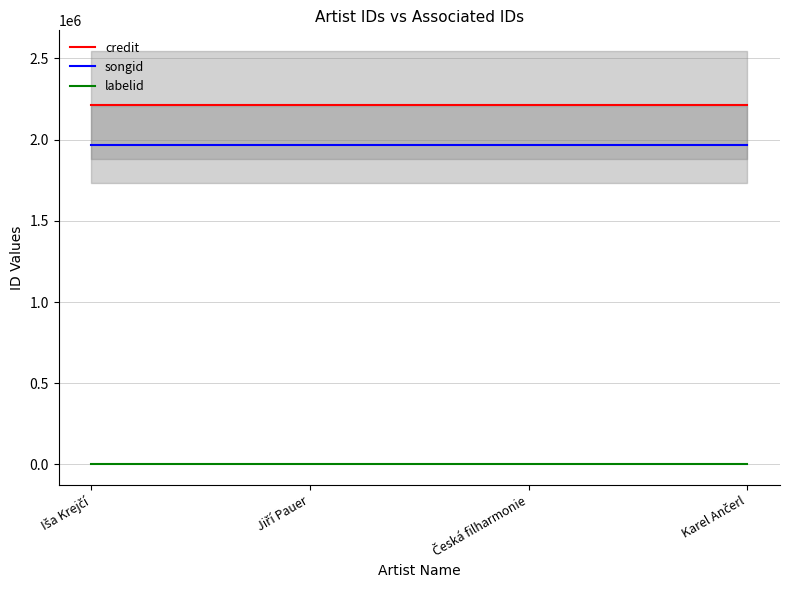

Read the labelid value at Jiří Pauer.

1906